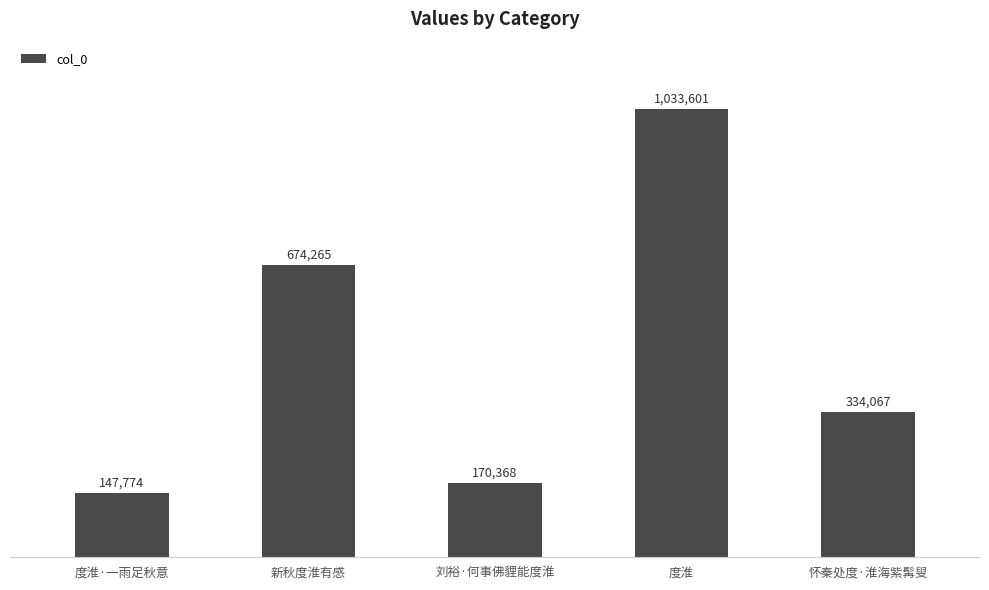

Are the bars horizontal?

No